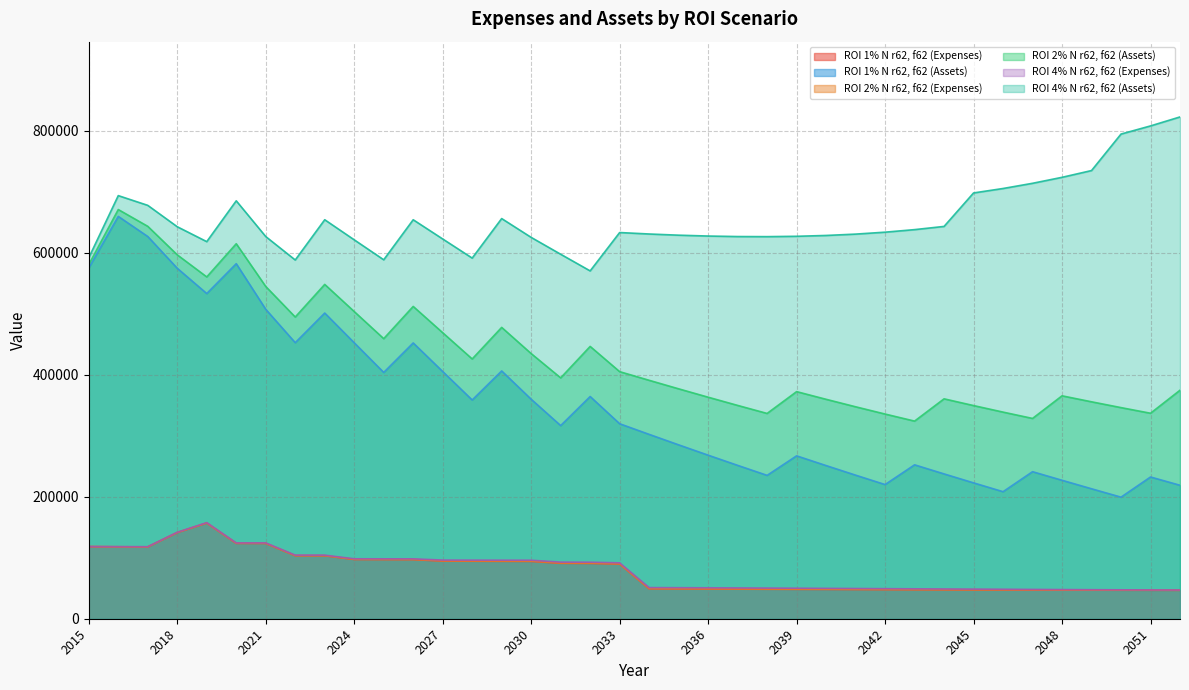

What is the maximum value for ROI 1% N r62, f62 (Assets)?

659853